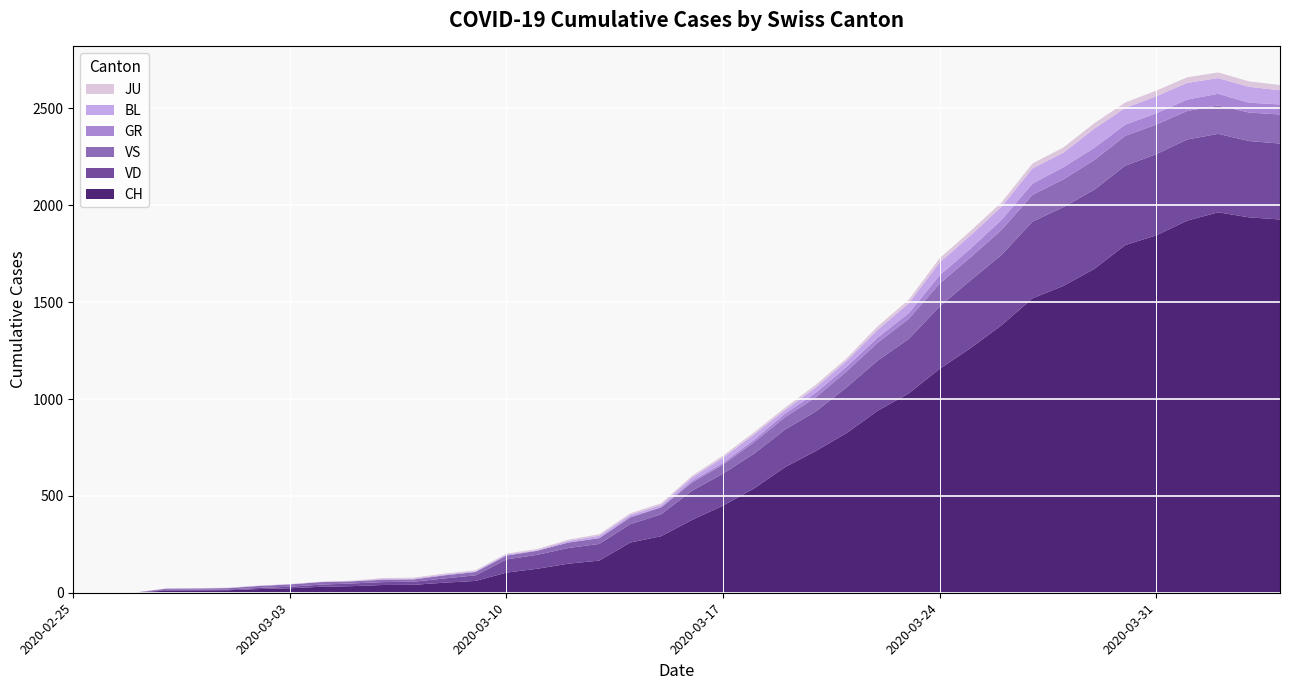

Reading left to right, list all the values displayed in this chart.

CH: 2020-02-25=0	2020-02-26=0	2020-02-27=1	2020-02-28=11	2020-02-29=12	2020-03-01=13	2020-03-02=19	2020-03-03=23	2020-03-04=31	2020-03-05=34	2020-03-06=40	2020-03-07=41	2020-03-08=52	2020-03-09=61	2020-03-10=104	2020-03-11=124	2020-03-12=150	2020-03-13=166	2020-03-14=259	2020-03-15=292	2020-03-16=376	2020-03-17=450	2020-03-18=538	2020-03-19=648	2020-03-20=732	2020-03-21=825	2020-03-22=940	2020-03-23=1029	2020-03-24=1156	2020-03-25=1263	2020-03-26=1381	2020-03-27=1520	2020-03-28=1584	2020-03-29=1672	2020-03-30=1795	2020-03-31=1845	2020-04-01=1921	2020-04-02=1964	2020-04-03=1938	2020-04-04=1927
GR: 2020-02-25=0	2020-02-26=0	2020-02-27=0	2020-02-28=0	2020-02-29=0	2020-03-01=0	2020-03-02=0	2020-03-03=0	2020-03-04=0	2020-03-05=0	2020-03-06=0	2020-03-07=0	2020-03-08=0	2020-03-09=0	2020-03-10=0	2020-03-11=0	2020-03-12=0	2020-03-13=0	2020-03-14=6	2020-03-15=0	2020-03-16=9	2020-03-17=9	2020-03-18=13	2020-03-19=18	2020-03-20=24	2020-03-21=24	2020-03-22=27	2020-03-23=29	2020-03-24=43	2020-03-25=45	2020-03-26=52	2020-03-27=58	2020-03-28=63	2020-03-29=63	2020-03-30=58	2020-03-31=58	2020-04-01=59	2020-04-02=60	2020-04-03=51	2020-04-04=52
JU: 2020-02-25=0	2020-02-26=1	2020-02-27=1	2020-02-28=1	2020-02-29=1	2020-03-01=1	2020-03-02=1	2020-03-03=1	2020-03-04=1	2020-03-05=2	2020-03-06=5	2020-03-07=5	2020-03-08=5	2020-03-09=5	2020-03-10=5	2020-03-11=6	2020-03-12=6	2020-03-13=8	2020-03-14=8	2020-03-15=9	2020-03-16=9	2020-03-17=11	2020-03-18=11	2020-03-19=12	2020-03-20=14	2020-03-21=13	2020-03-22=18	2020-03-23=18	2020-03-24=22	2020-03-25=23	2020-03-26=22	2020-03-27=25	2020-03-28=27	2020-03-29=28	2020-03-30=28	2020-03-31=29	2020-04-01=29	2020-04-02=29	2020-04-03=28	2020-04-04=27
VD: 2020-02-25=0	2020-02-26=0	2020-02-27=0	2020-02-28=4	2020-02-29=4	2020-03-01=4	2020-03-02=6	2020-03-03=8	2020-03-04=11	2020-03-05=14	2020-03-06=15	2020-03-07=16	2020-03-08=22	2020-03-09=29	2020-03-10=68	2020-03-11=72	2020-03-12=81	2020-03-13=86	2020-03-14=95	2020-03-15=113	2020-03-16=151	2020-03-17=165	2020-03-18=180	2020-03-19=194	2020-03-20=204	2020-03-21=236	2020-03-22=259	2020-03-23=281	2020-03-24=322	2020-03-25=350	2020-03-26=363	2020-03-27=396	2020-03-28=407	2020-03-29=409	2020-03-30=410	2020-03-31=419	2020-04-01=419	2020-04-02=405	2020-04-03=394	2020-04-04=392
VS: 2020-02-25=0	2020-02-26=0	2020-02-27=0	2020-02-28=6	2020-02-29=6	2020-03-01=7	2020-03-02=10	2020-03-03=12	2020-03-04=13	2020-03-05=11	2020-03-06=12	2020-03-07=12	2020-03-08=16	2020-03-09=17	2020-03-10=20	2020-03-11=21	2020-03-12=28	2020-03-13=30	2020-03-14=34	2020-03-15=36	2020-03-16=42	2020-03-17=47	2020-03-18=59	2020-03-19=64	2020-03-20=73	2020-03-21=83	2020-03-22=92	2020-03-23=104	2020-03-24=118	2020-03-25=119	2020-03-26=129	2020-03-27=138	2020-03-28=143	2020-03-29=153	2020-03-30=154	2020-03-31=153	2020-04-01=147	2020-04-02=147	2020-04-03=147	2020-04-04=150
BL: 2020-02-25=0	2020-02-26=0	2020-02-27=0	2020-02-28=0	2020-02-29=1	2020-03-01=1	2020-03-02=1	2020-03-03=1	2020-03-04=1	2020-03-05=1	2020-03-06=4	2020-03-07=4	2020-03-08=4	2020-03-09=4	2020-03-10=5	2020-03-11=3	2020-03-12=9	2020-03-13=12	2020-03-14=8	2020-03-15=12	2020-03-16=17	2020-03-17=26	2020-03-18=27	2020-03-19=19	2020-03-20=27	2020-03-21=30	2020-03-22=40	2020-03-23=51	2020-03-24=66	2020-03-25=68	2020-03-26=68	2020-03-27=79	2020-03-28=75	2020-03-29=99	2020-03-30=86	2020-03-31=88	2020-04-01=86	2020-04-02=81	2020-04-03=82	2020-04-04=73